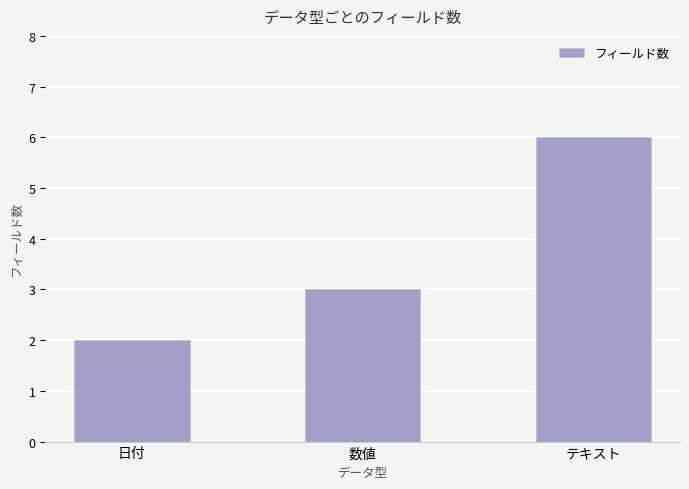

Rank the categories by value from highest to lowest.

テキスト, 数値, 日付